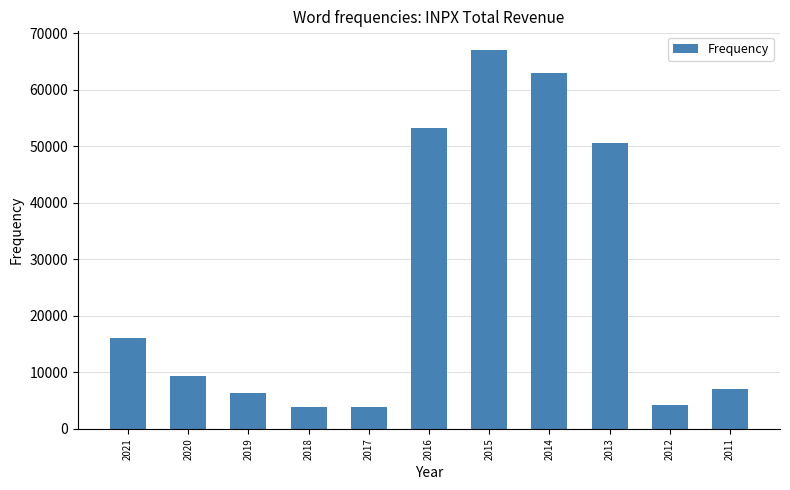

What is the ratio of the value at 2021 to the value at 2020?

1.7